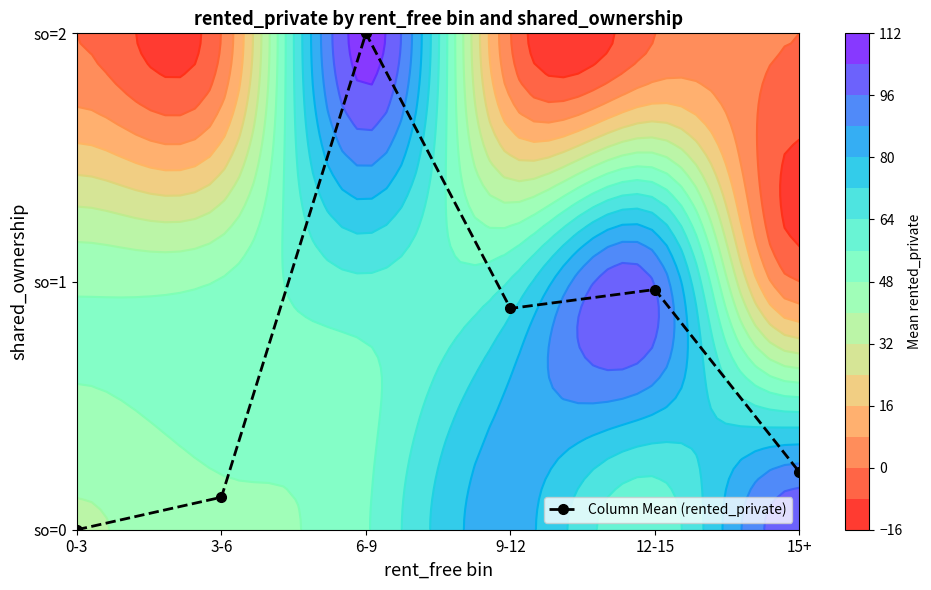

Read the value at 15+.

0.2